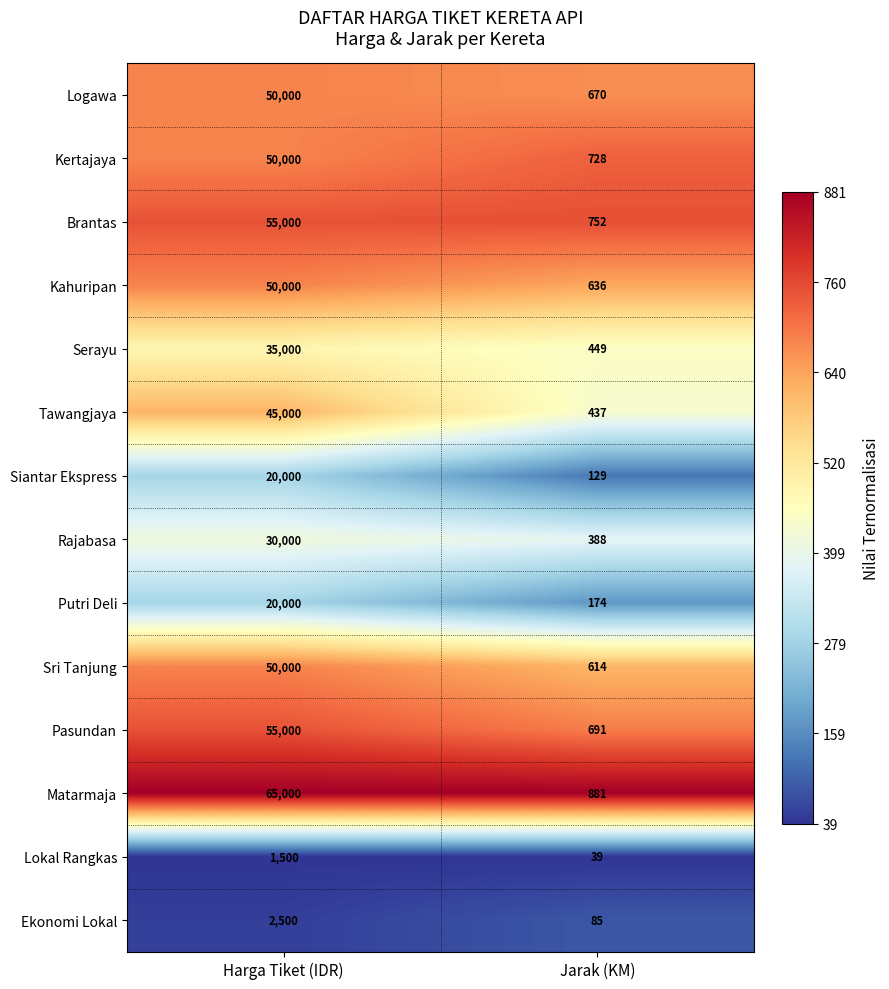

List the labels in order of Sri Tanjung value, largest first.

Harga Tiket (IDR), Jarak (KM)